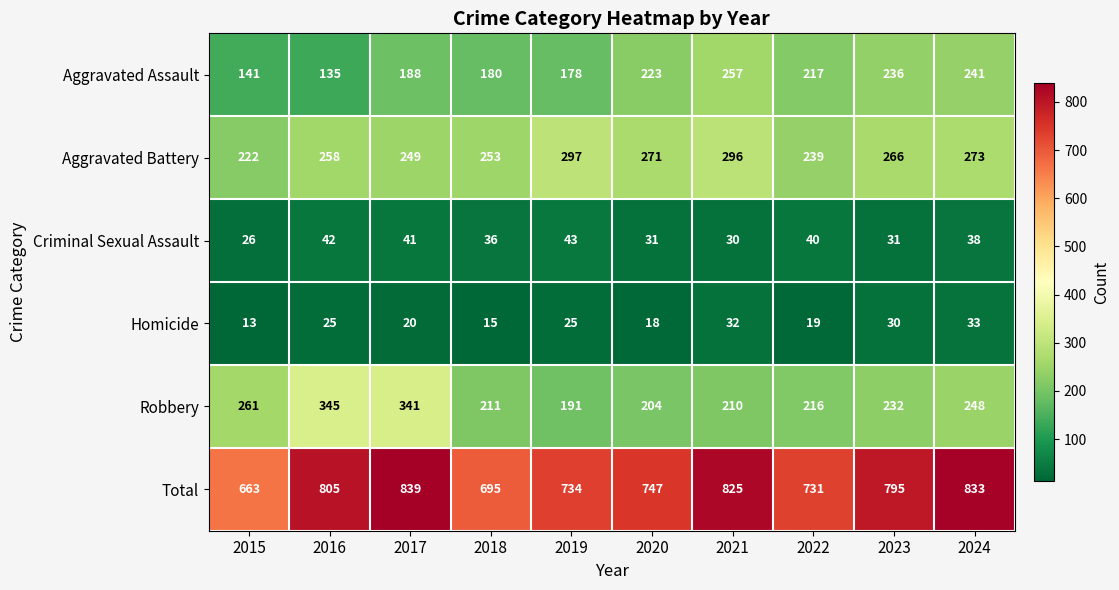

Where does the Aggravated Assault series first go above 217?

2020